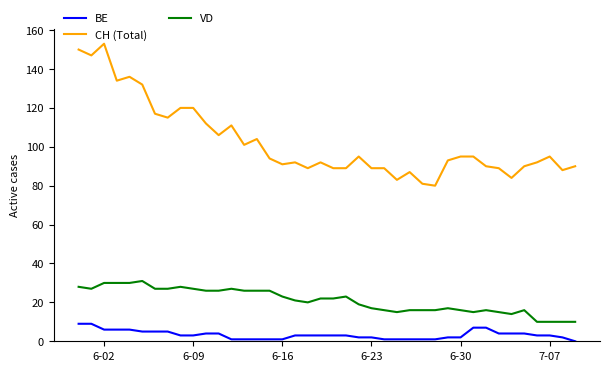

True or false: BE and VD cross at least once.

False